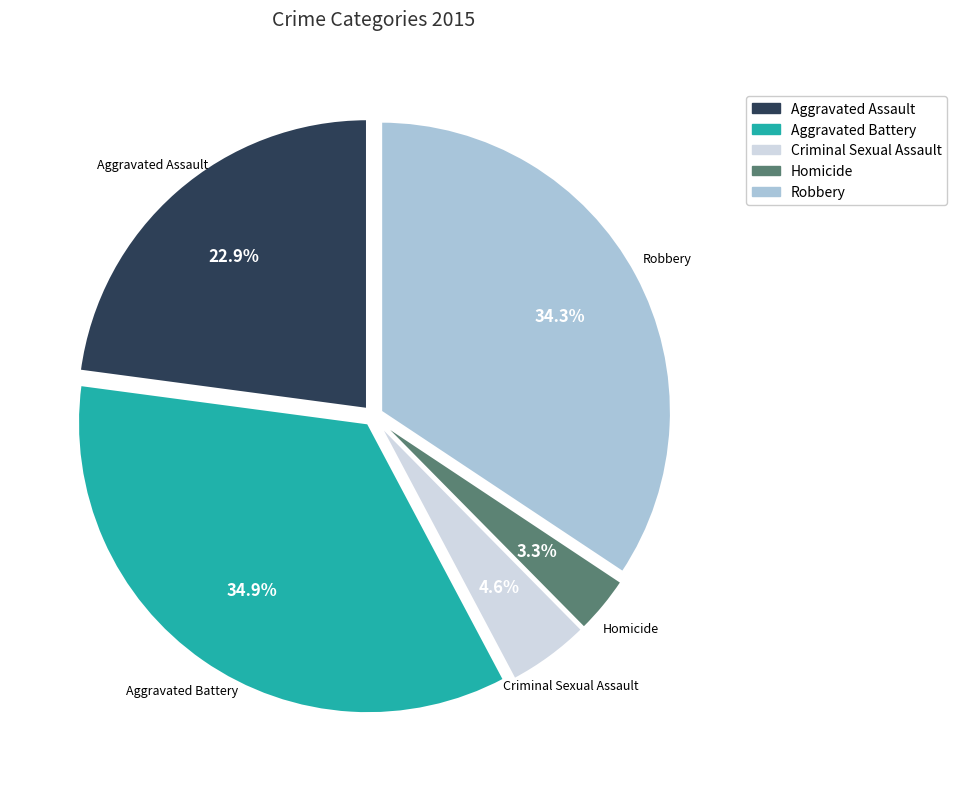

To the nearest percent, what is the combined percentage of Criminal Sexual Assault and Robbery?

39%